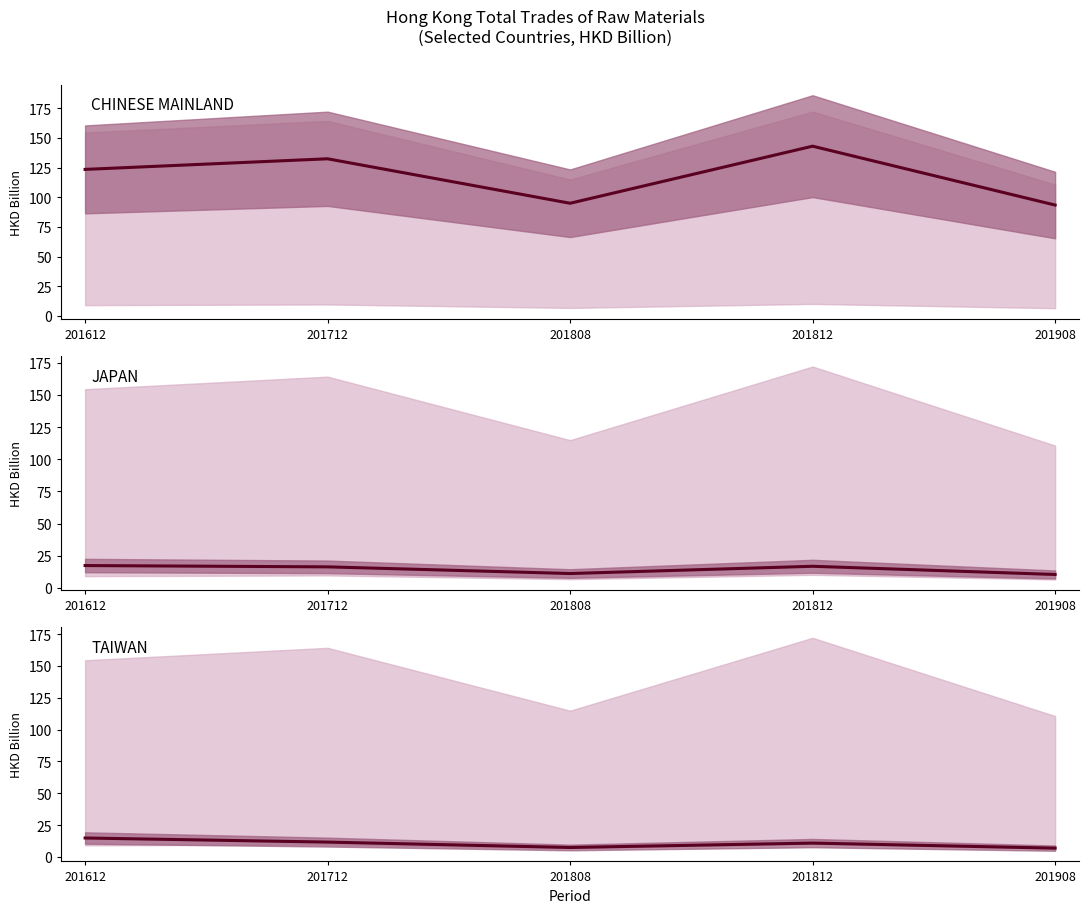

Is it true that CHINESE MAINLAND equals 229.5 at 201712?

False